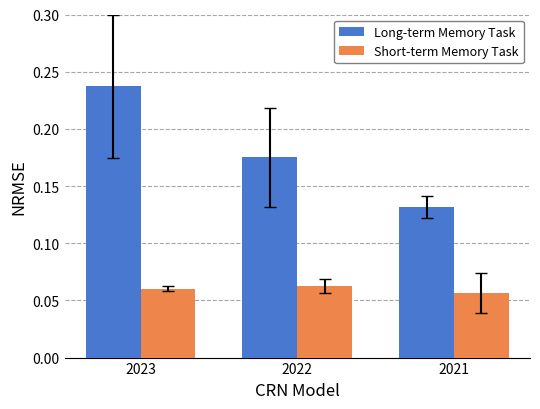

The value of Short-term Memory Task at 2022 is 0.0. True or false?

False